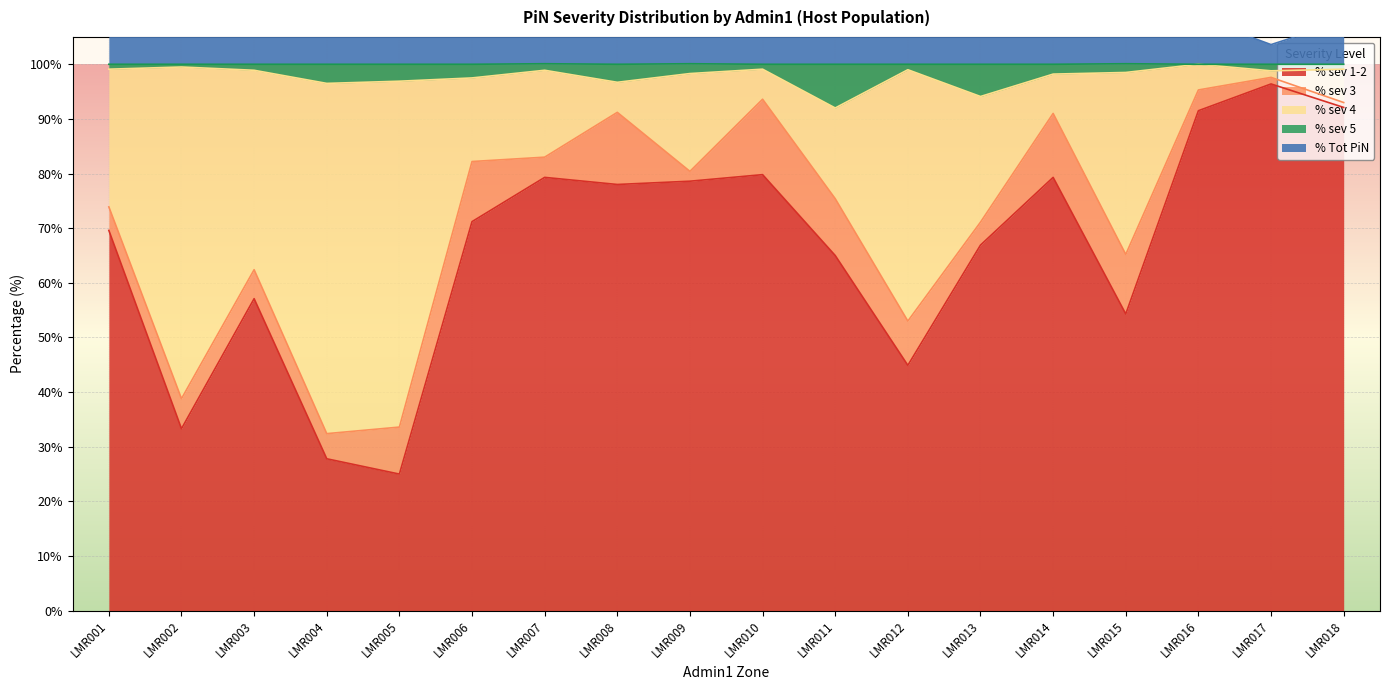

The % sev 1-2 series shows 40.3 at LMR008. True or false?

False